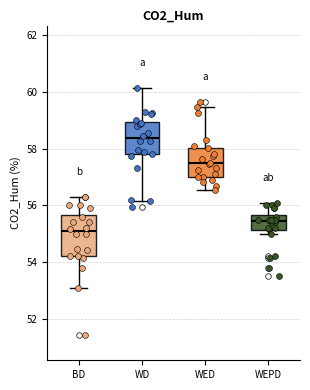

Which box has the lowest median line?

BD